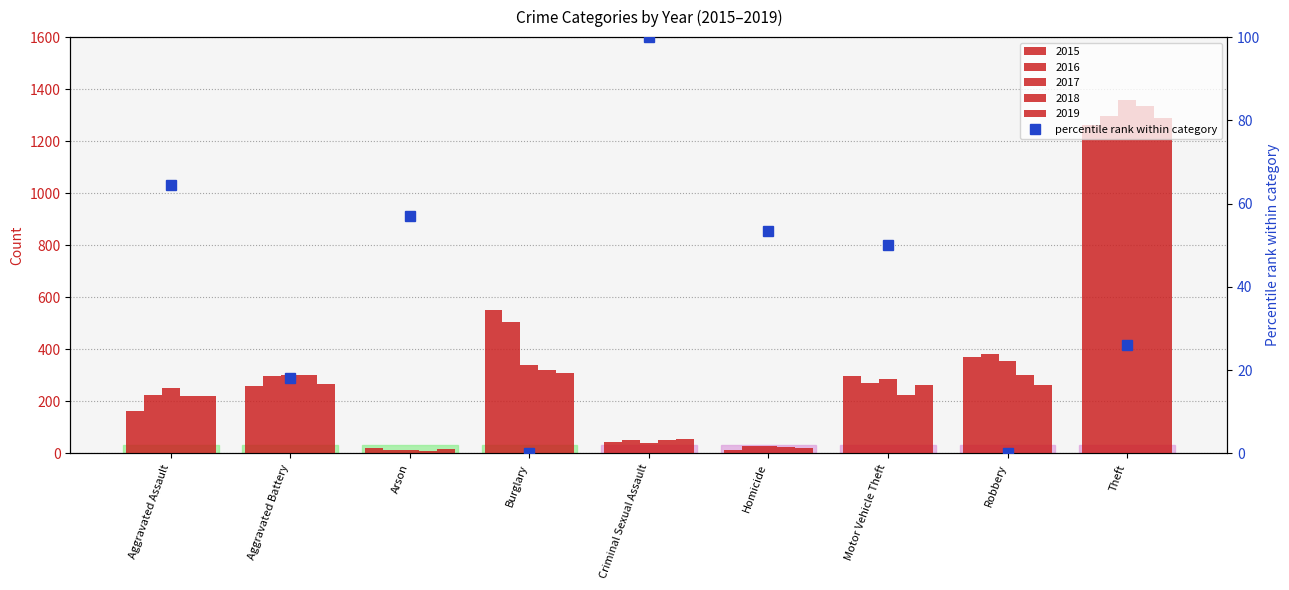

List the labels in order of value, largest first.

Criminal Sexual Assault, Aggravated Assault, Arson, Homicide, Motor Vehicle Theft, Theft, Aggravated Battery, Burglary, Robbery